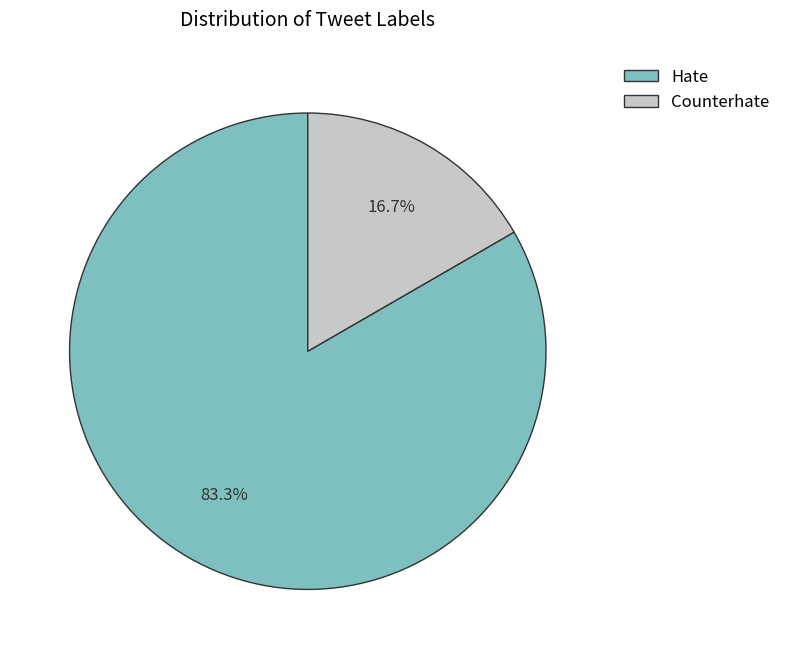

How much of the chart is everything except Hate?

16.7%